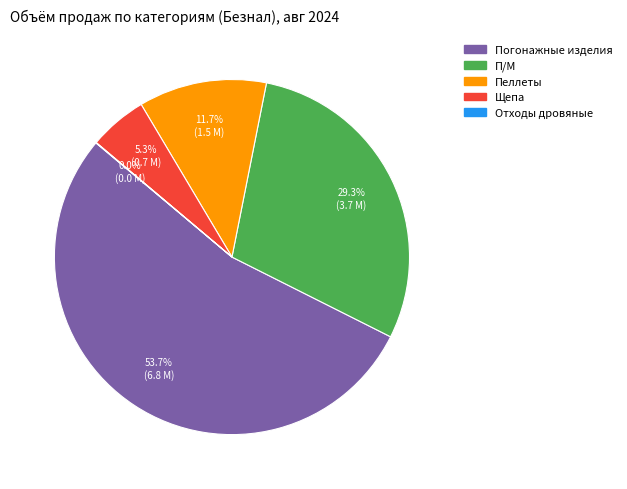

How much of the chart is everything except Щепа?

94.7%